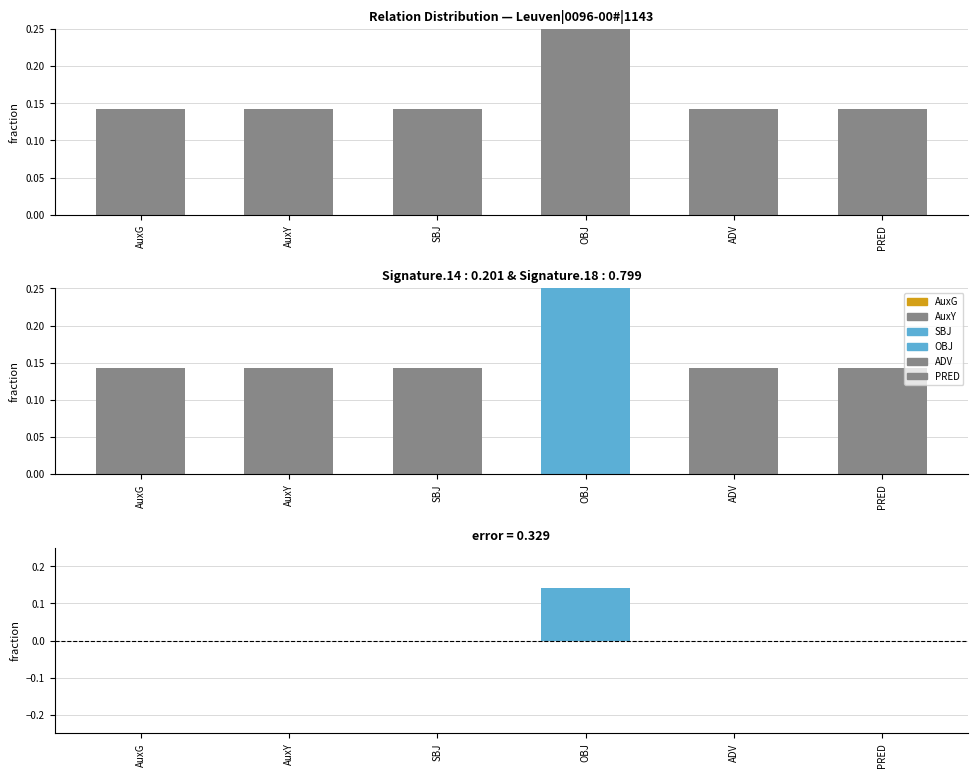

At which category does the chart reach its minimum across all series?

AuxG